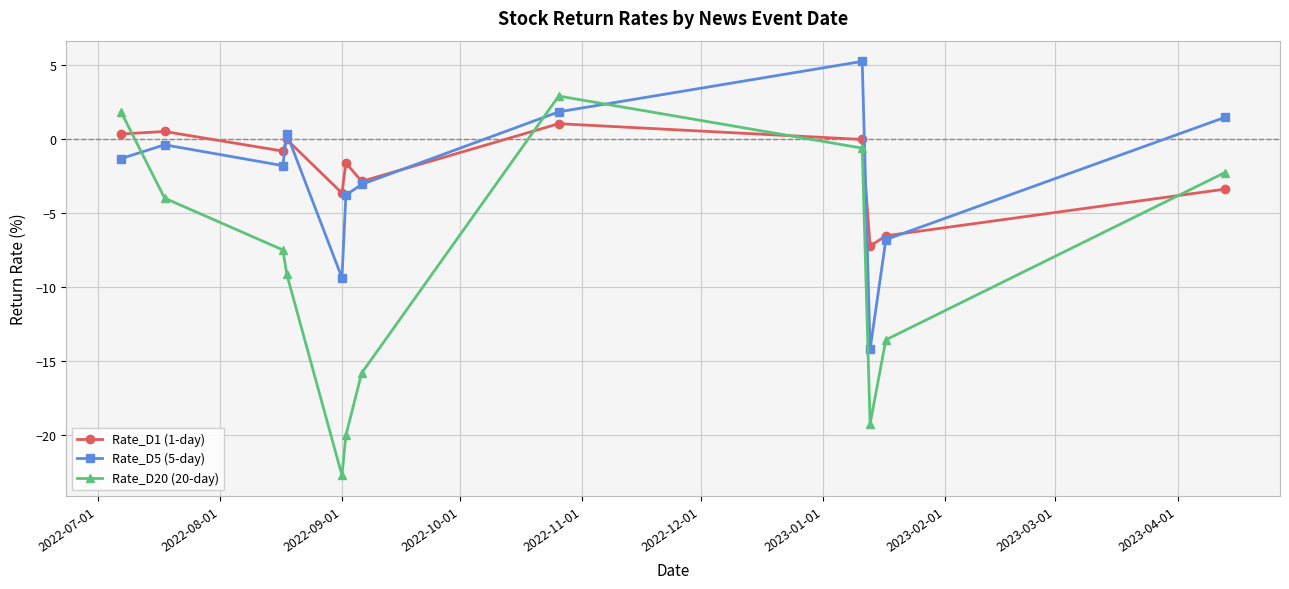

What is the difference between the maximum and second lowest values in the Rate_D5 (5-day) series?

14.6